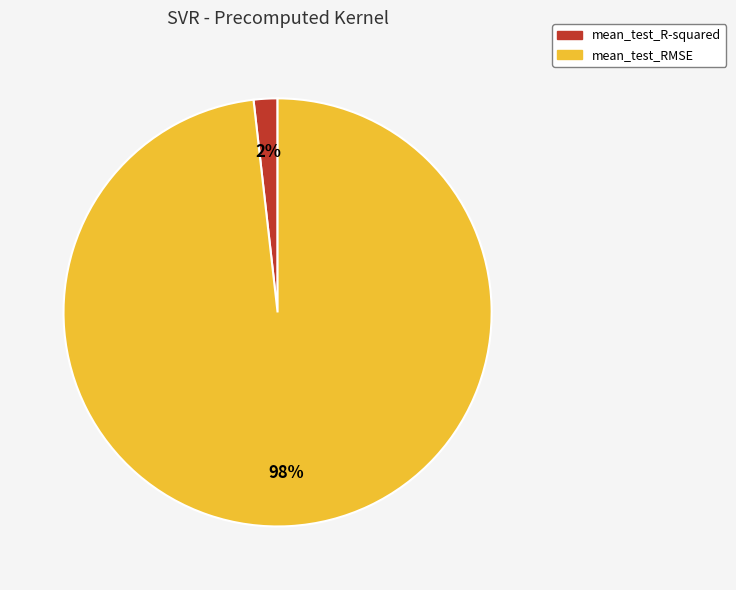

What percentage is the mean_test_RMSE slice, to the nearest percent?

98%